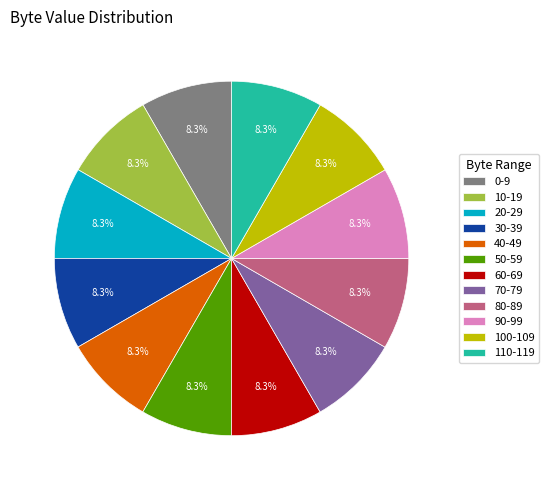

To the nearest percent, what is the average slice percentage?

8%